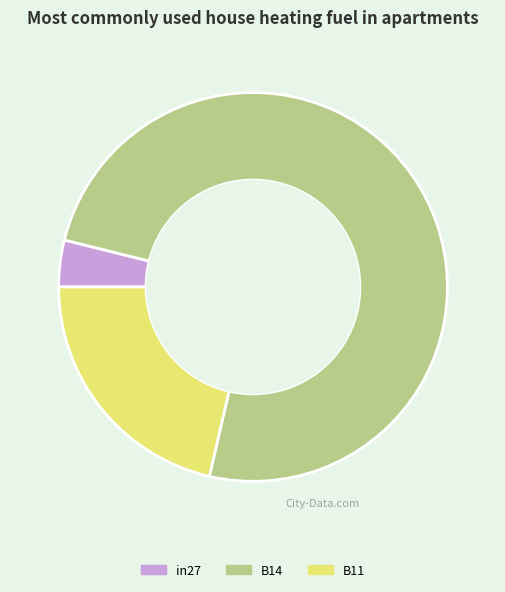

Which category has the smallest portion of the pie?

in27